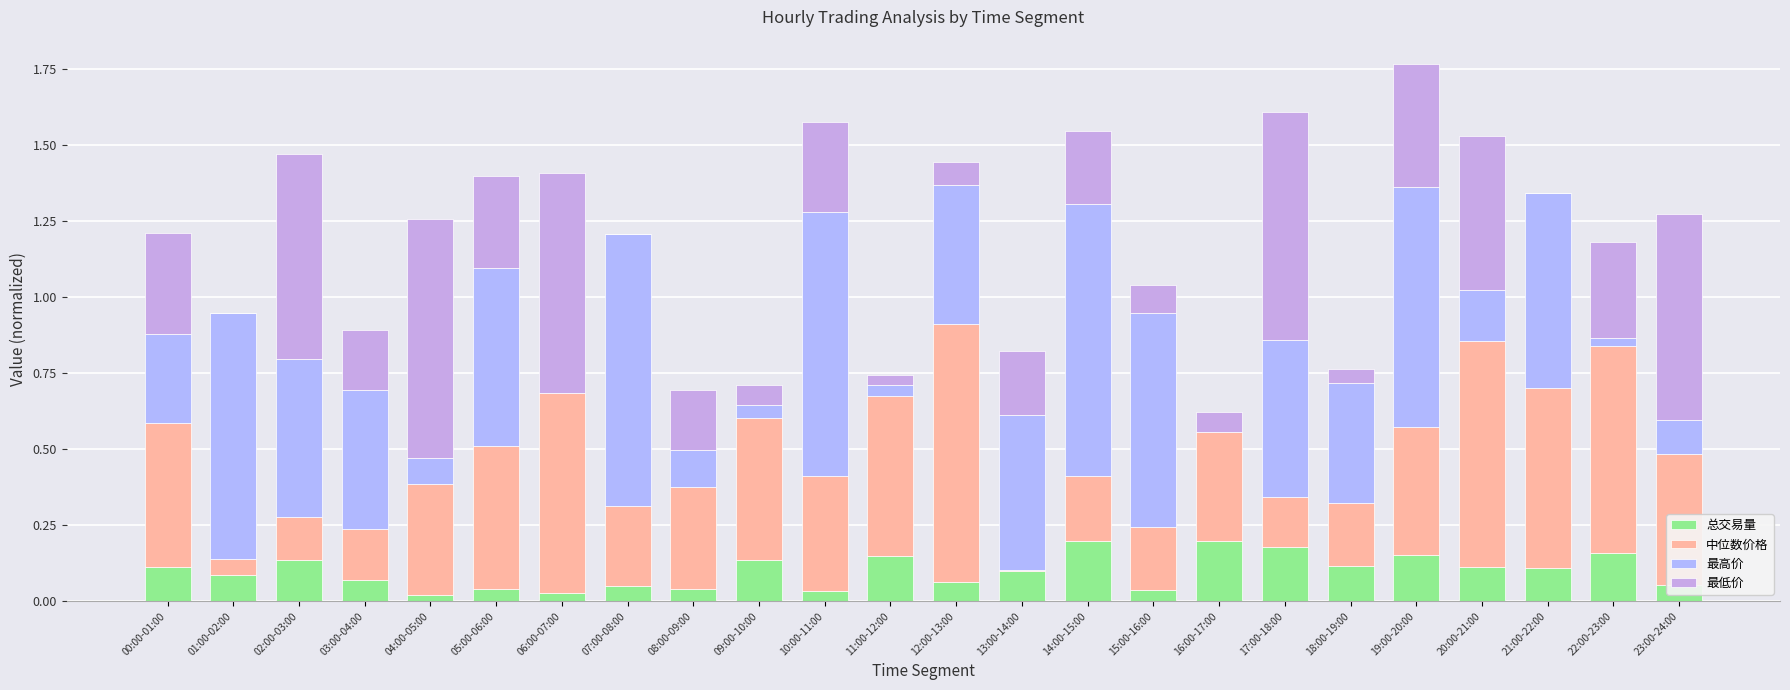

What is the difference between the maximum and minimum values in the 最低价 series?

0.8